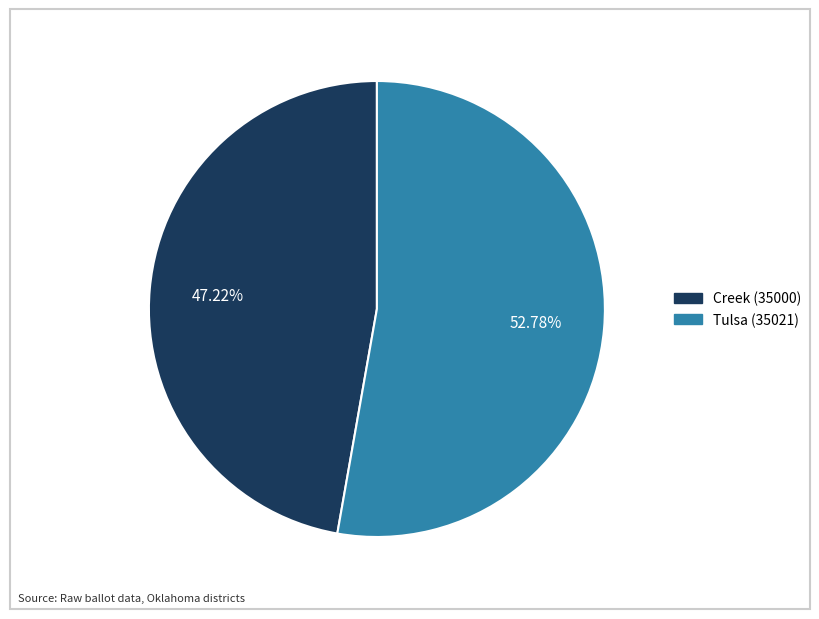

Combined, what portion of the pie is Creek (35000) and Tulsa (35021)?

100.0%